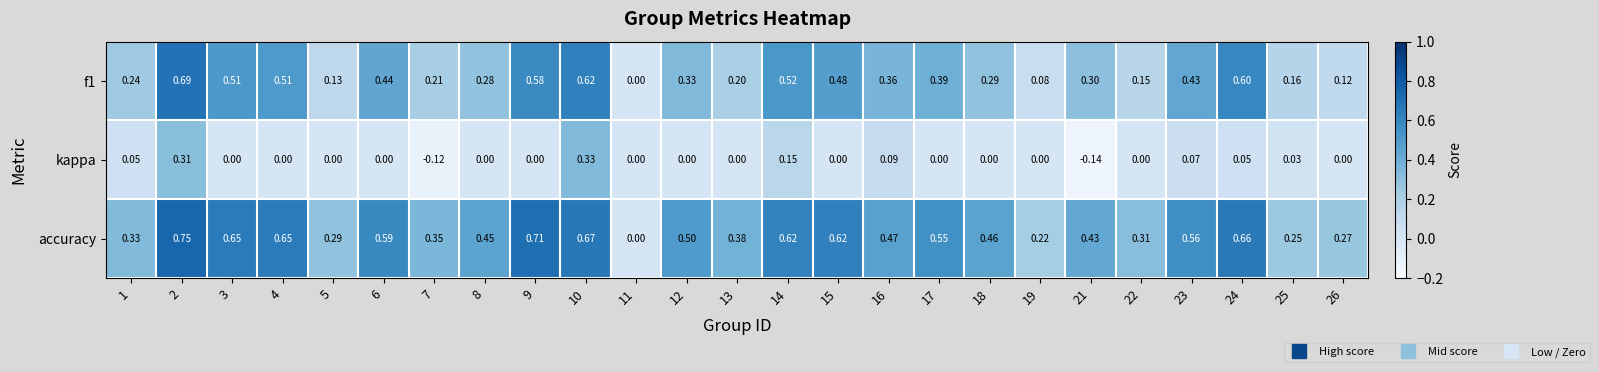

Which series has the widest spread of values?

accuracy